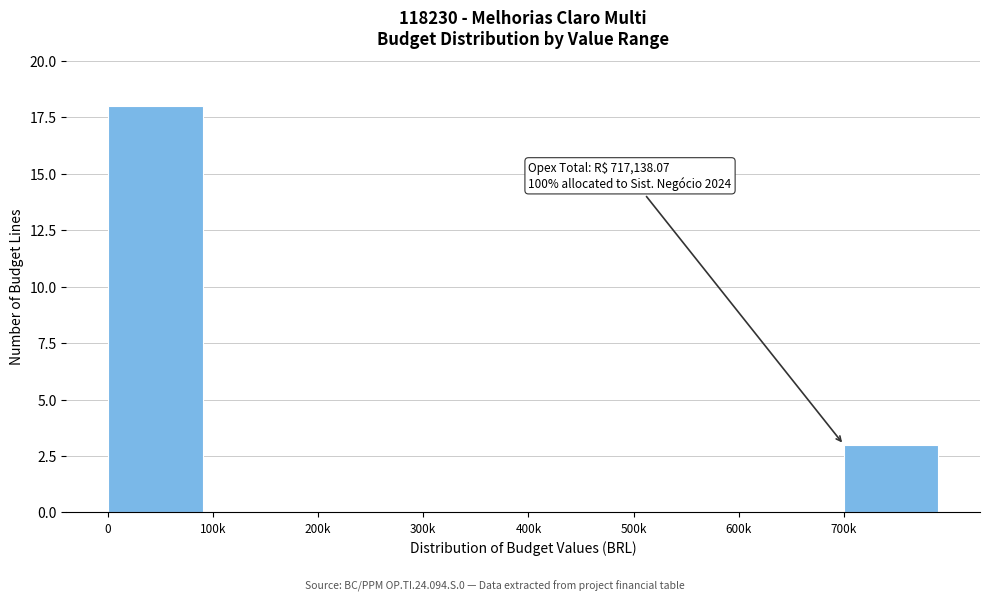

Reading right to left, extract all data points from this chart.

700k=3	600k=0	500k=0	400k=0	300k=0	200k=0	100k=0	0=18